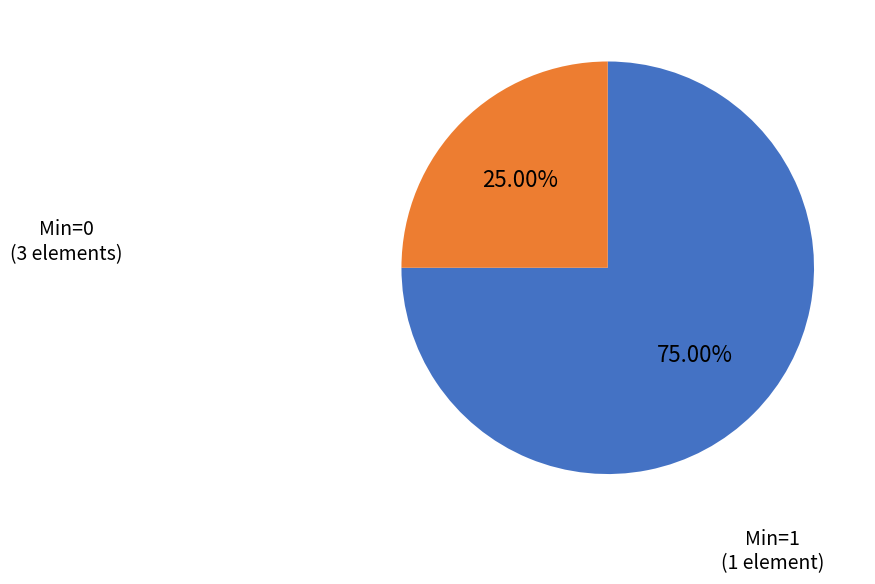

Does any single category account for the majority?

Yes